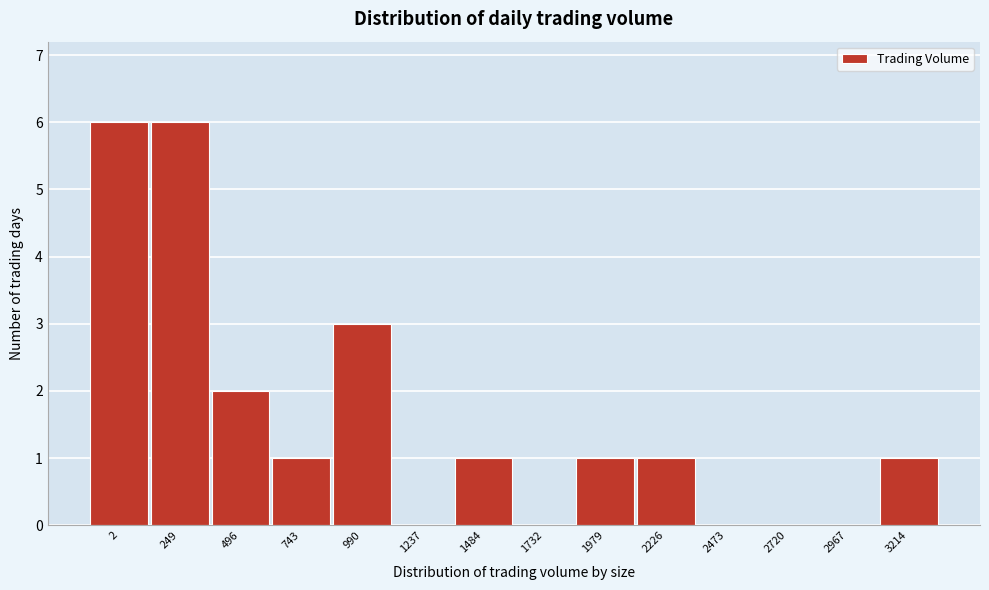

Reading left to right, list all the values displayed in this chart.

2=6	249=6	496=2	743=1	990=3	1237=0	1484=1	1732=0	1979=1	2226=1	2473=0	2720=0	2967=0	3214=1